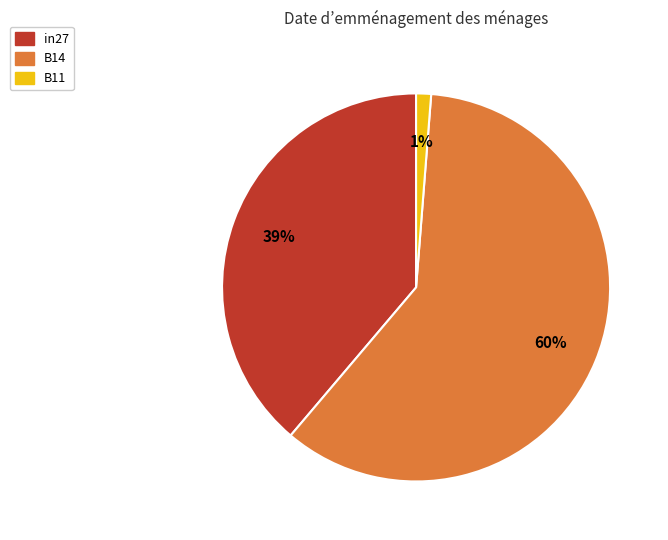

Rank the categories by value from highest to lowest.

B14, in27, B11